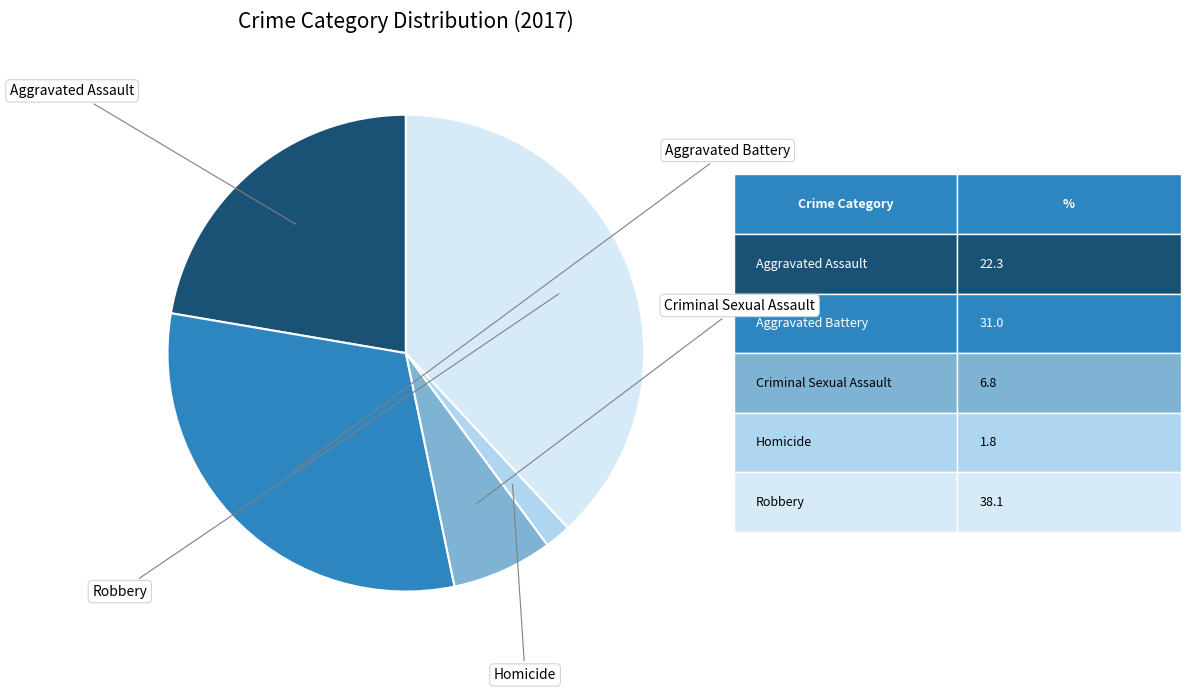

Does any single category account for the majority?

No